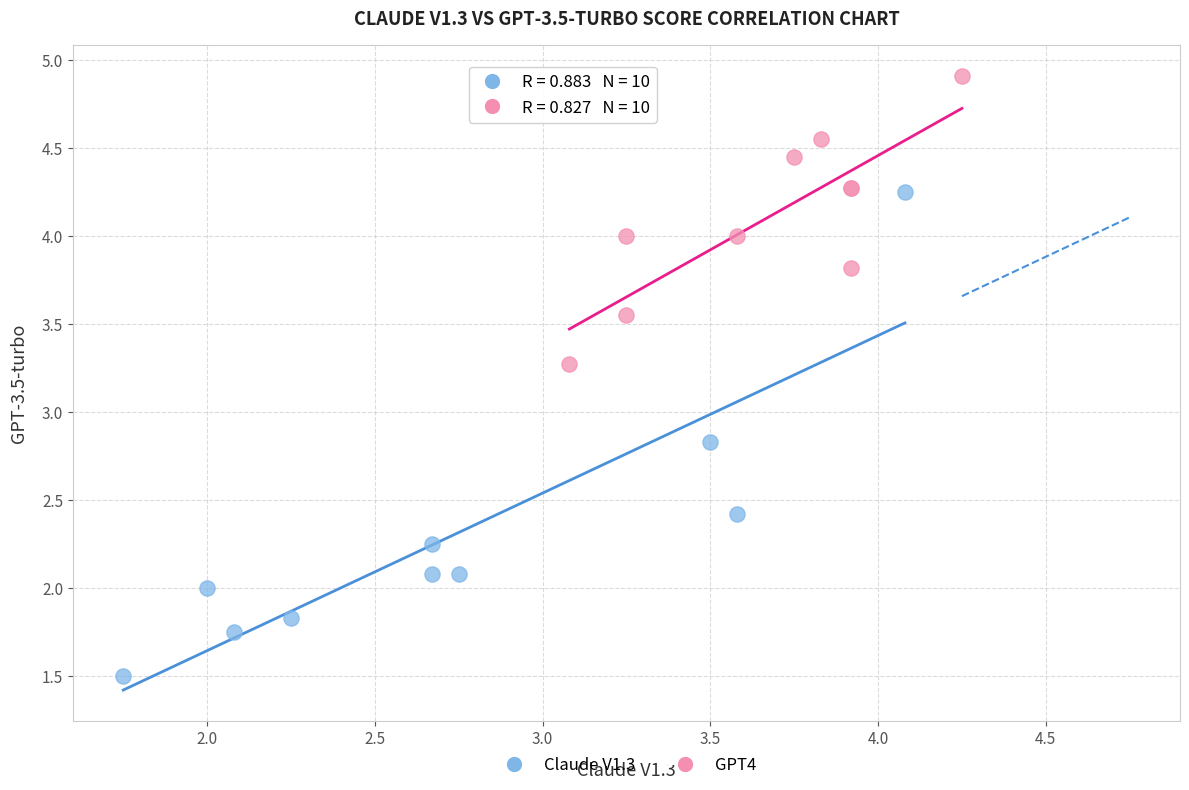

Which series has the largest Y range (max minus min)?

Claude V1.3